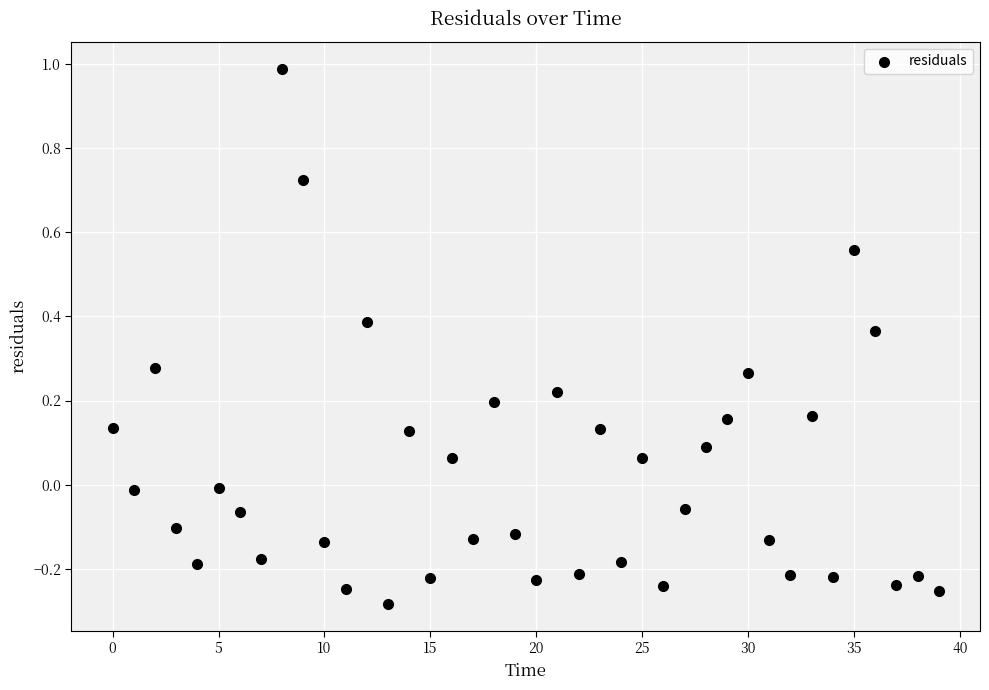

What is the range of Y values (max minus min)?

1.3